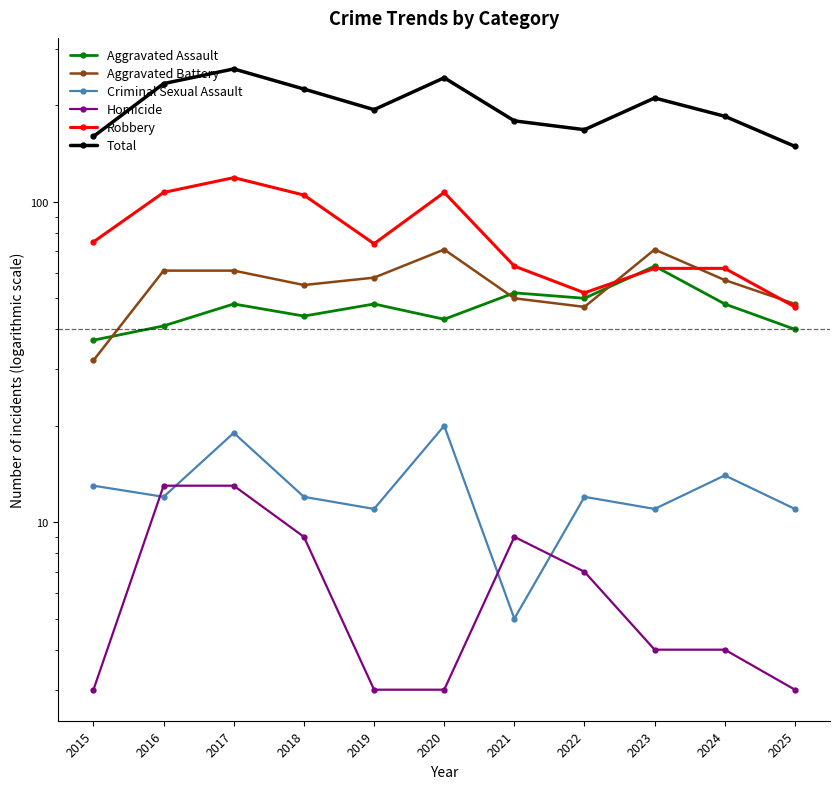

What are all the series names shown in the legend?

Aggravated Assault, Aggravated Battery, Criminal Sexual Assault, Homicide, Robbery, Total